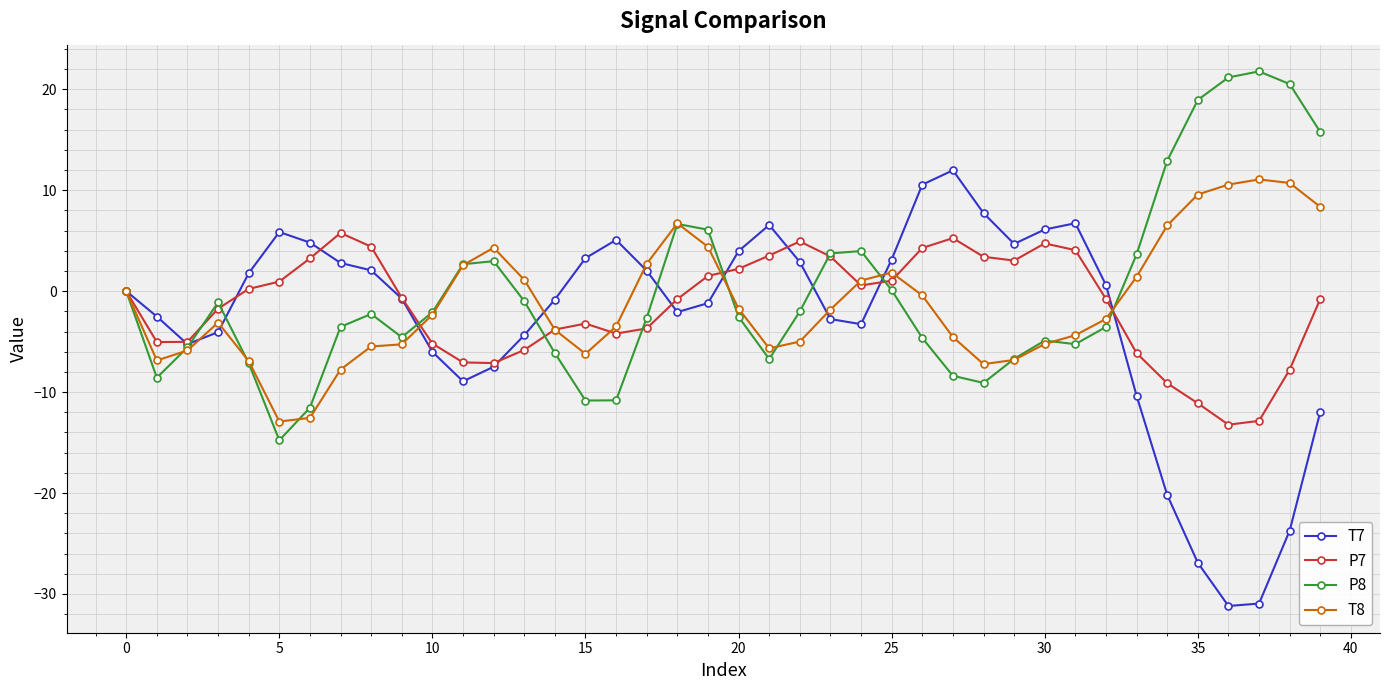

What is the value of the T8 point at the 5th from the left?

-6.9